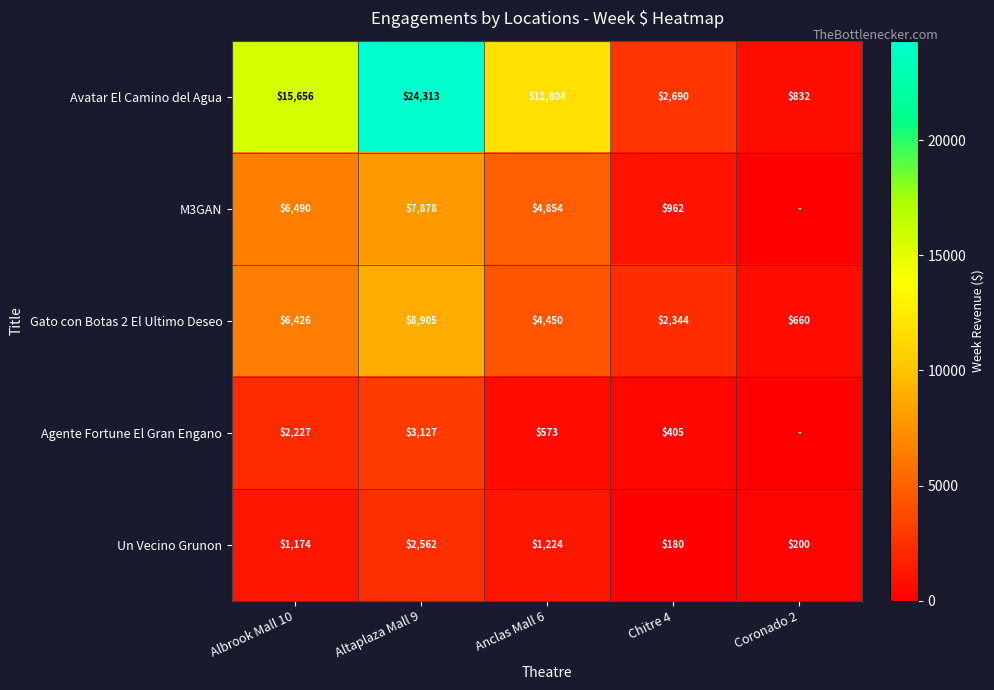

Rank the series at Altaplaza Mall 9 from lowest to highest value.

Un Vecino Grunon, Agente Fortune El Gran Engano, M3GAN, Gato con Botas 2 El Ultimo Deseo, Avatar El Camino del Agua